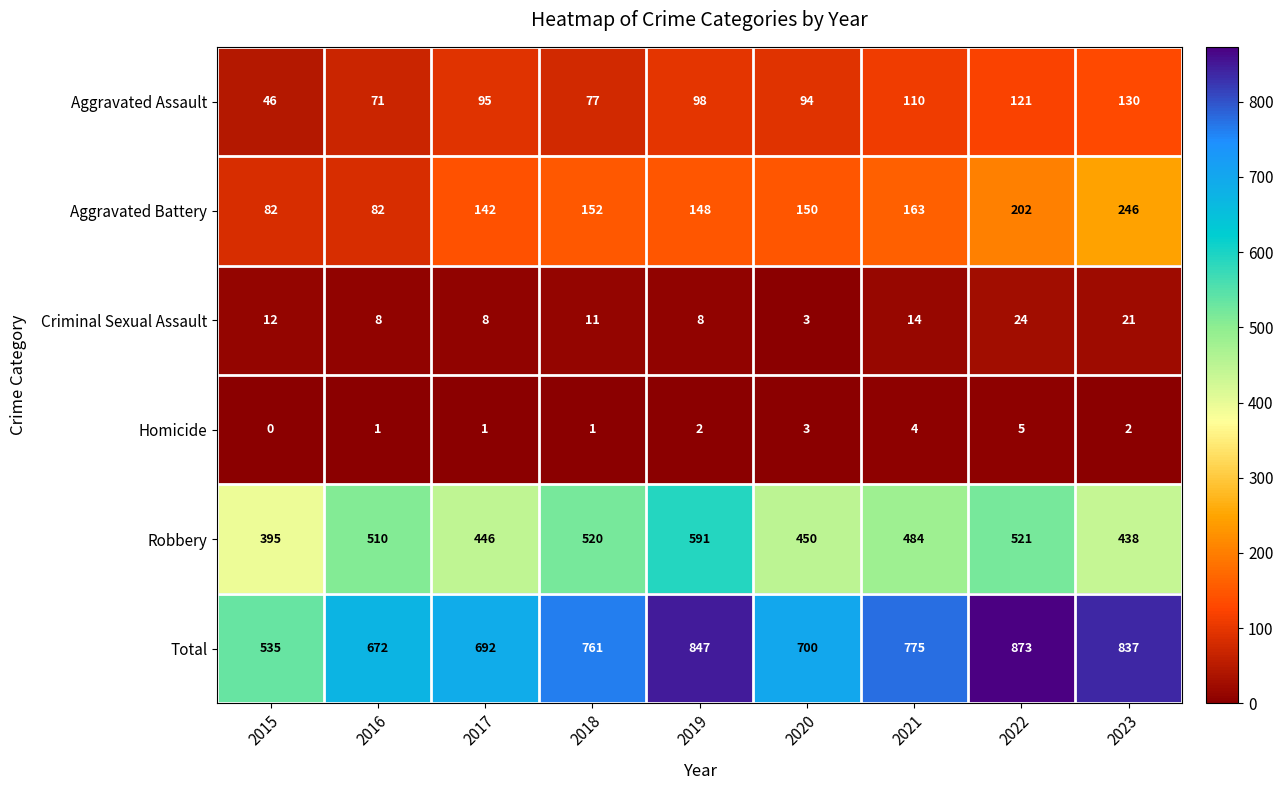

The Homicide series shows 1 at 2018. True or false?

True